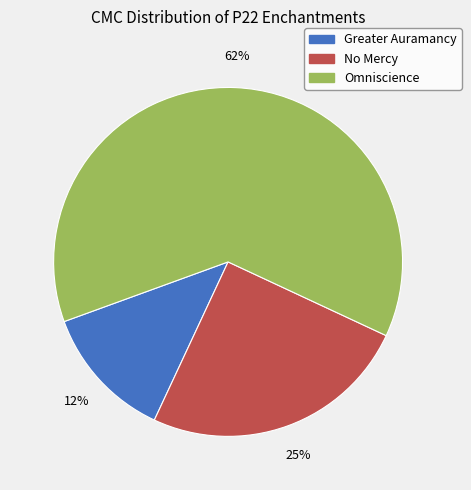

To the nearest percent, what is the average slice percentage?

33%